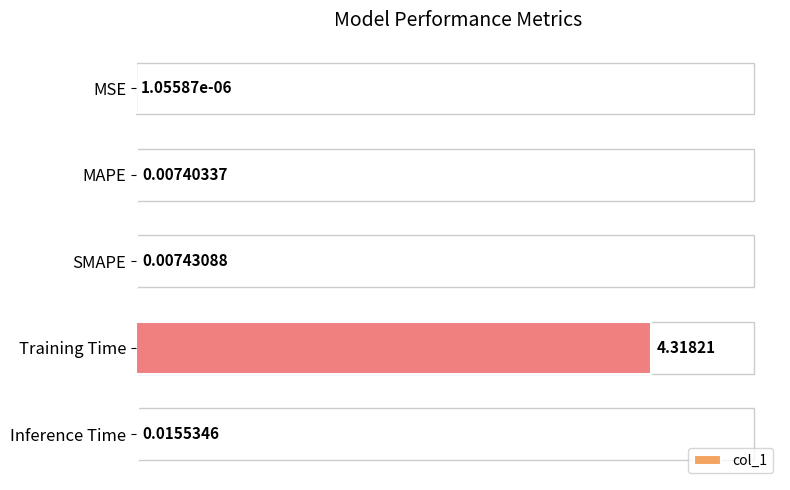

What is the sum of the values at Inference Time and Training Time?

4.3